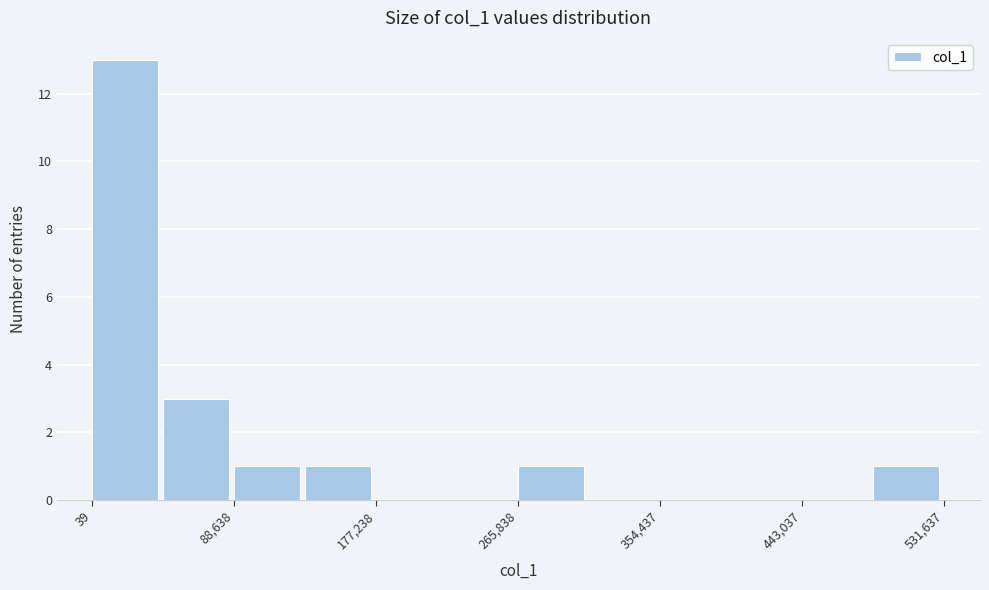

How tall is the bar that spans 0 to 40000 on the x-axis? Neither the bar edges nor the heights are printed on the chart, so give them approximately, as read against the axes.

13